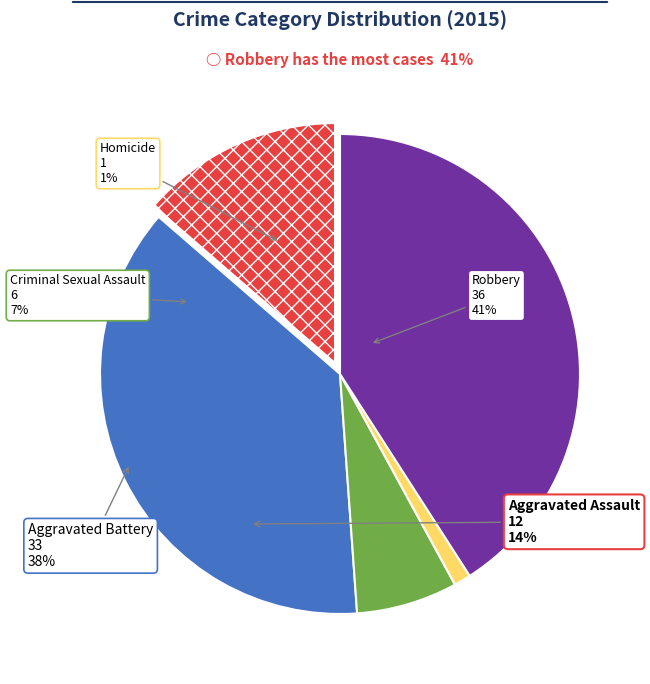

Which category has the biggest portion of the pie?

Robbery